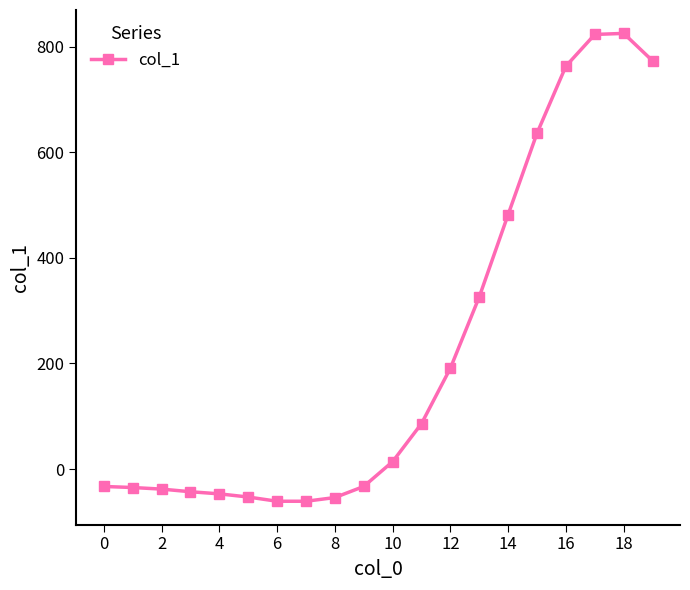

What is the average value?

223